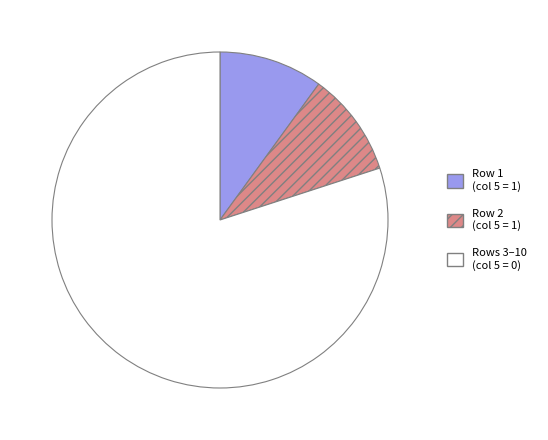

Is there any slice that represents more than half of the pie?

Yes